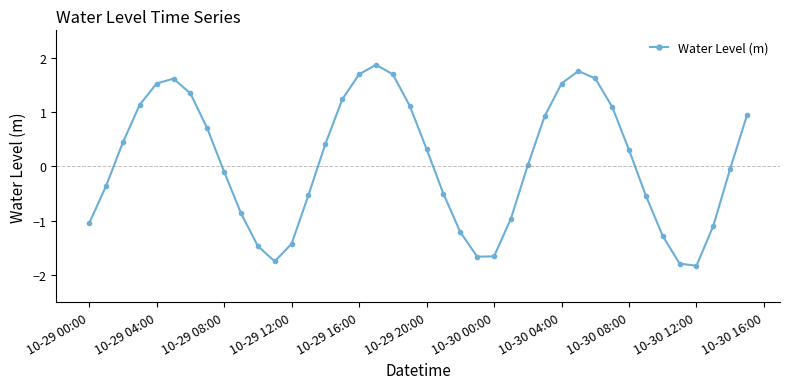

What is the minimum value shown in the chart?

-1.8